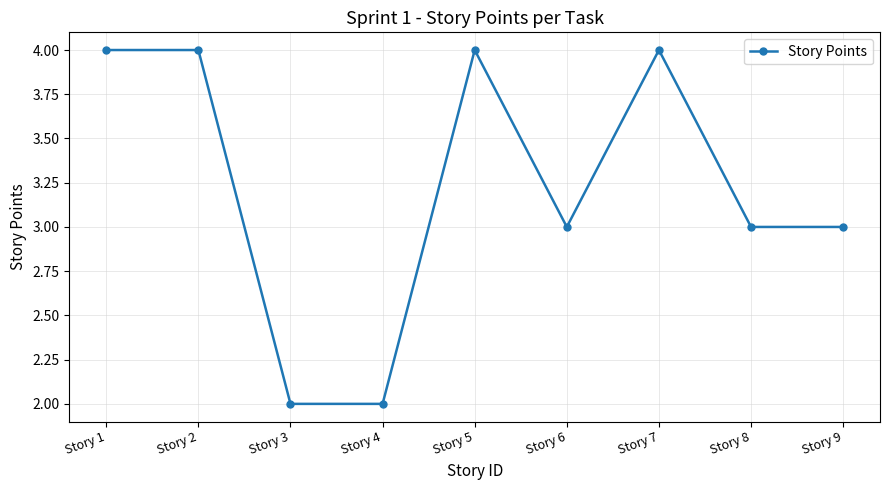

What is the change in value from Story 3 to Story 8?

+1